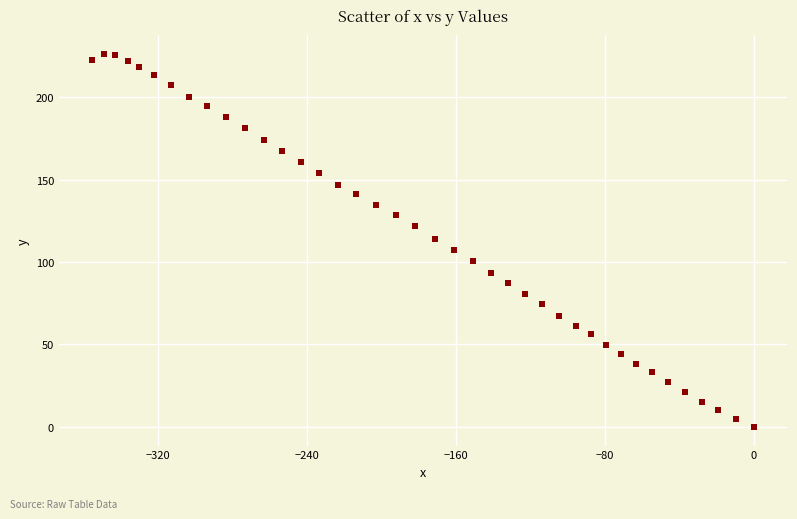

What is the range of X values (max minus min)?

355.5